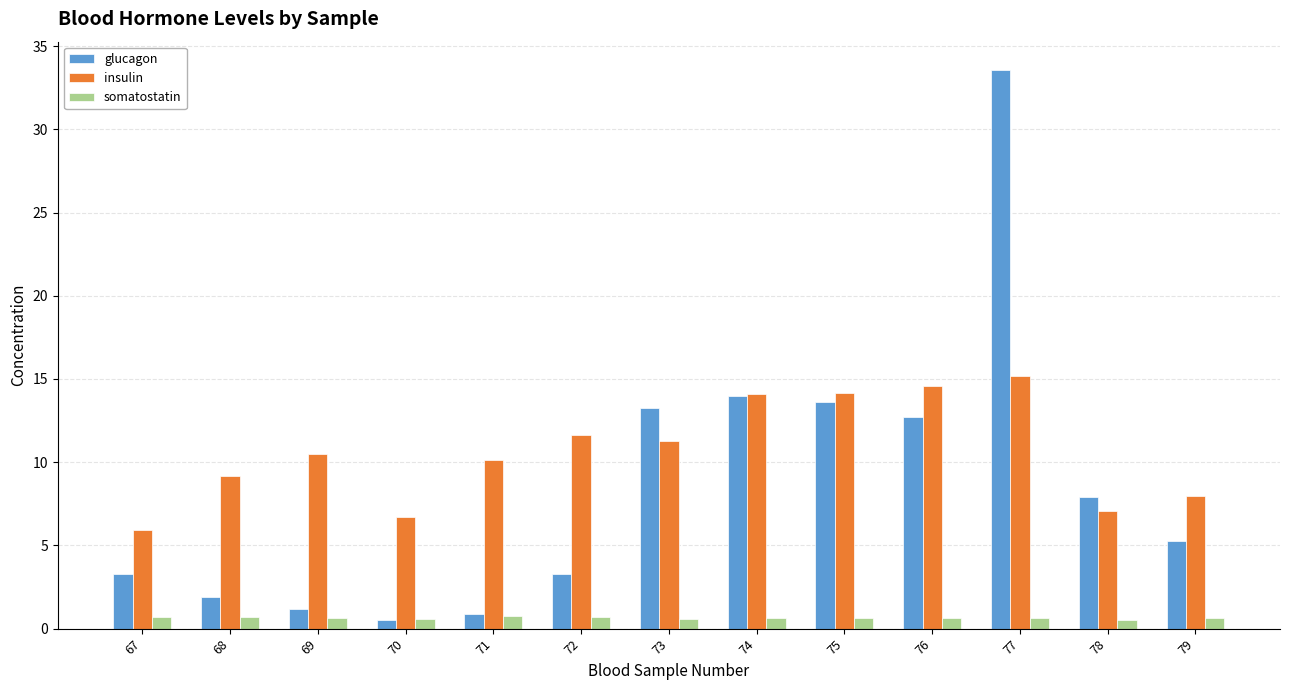

List the series in order of their peak value, highest first.

glucagon, insulin, somatostatin